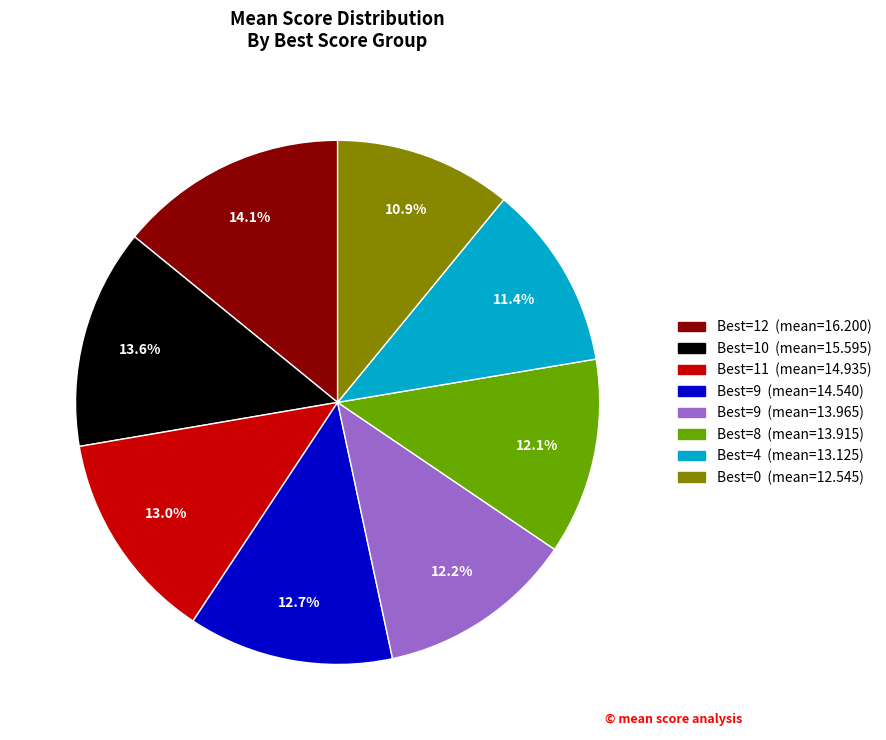

Is there a majority slice in this chart?

No